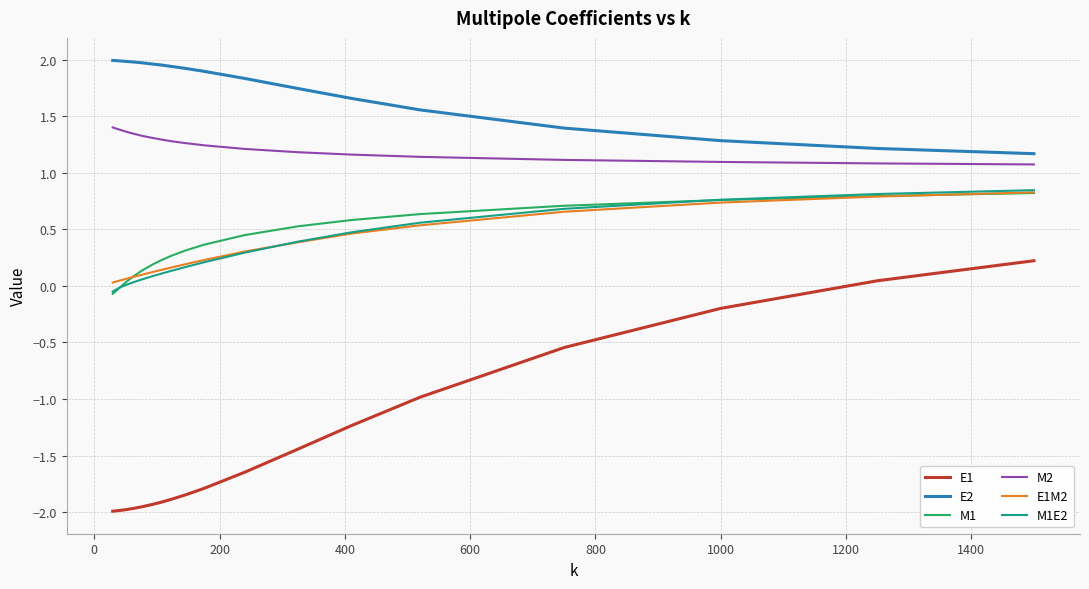

True or false: M1 and E1 intersect in this chart.

False